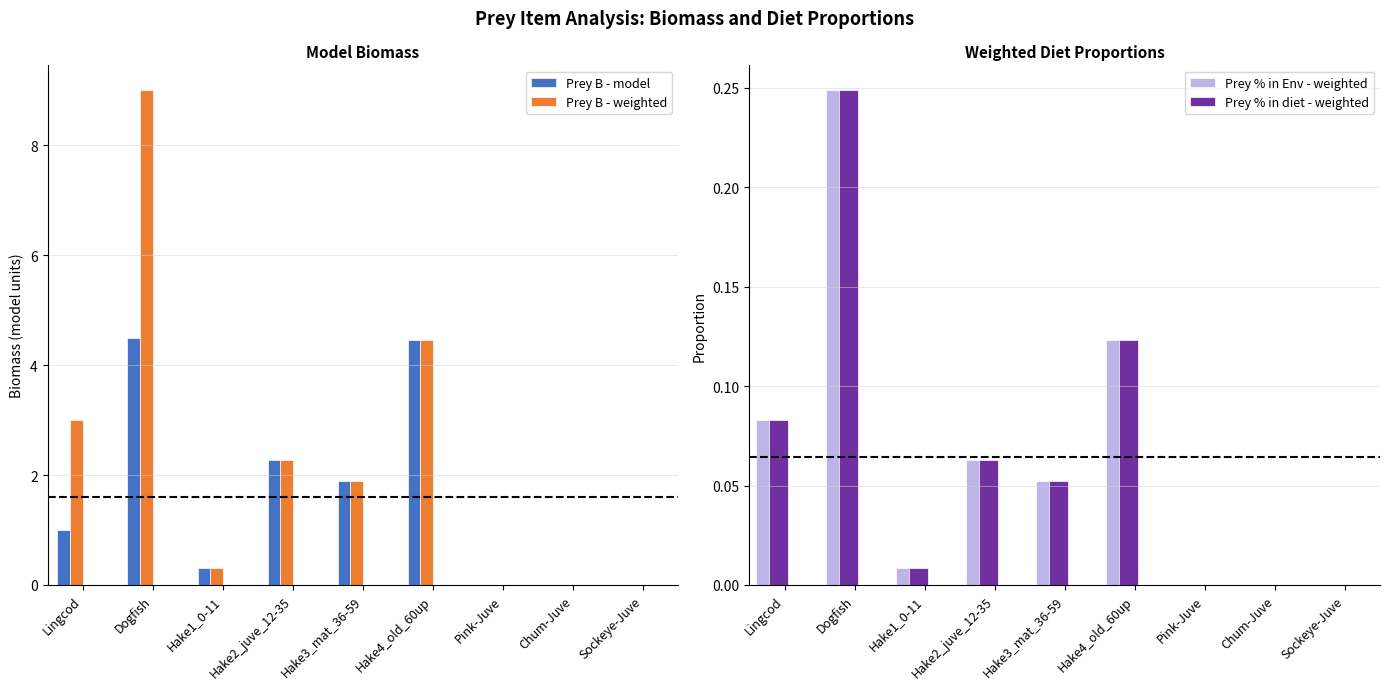

Count the number of data series in this chart.

4